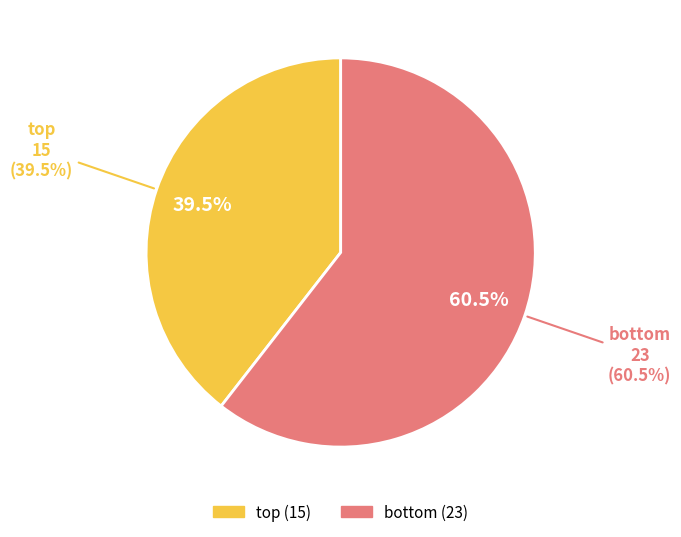

Which slice is the smallest?

top